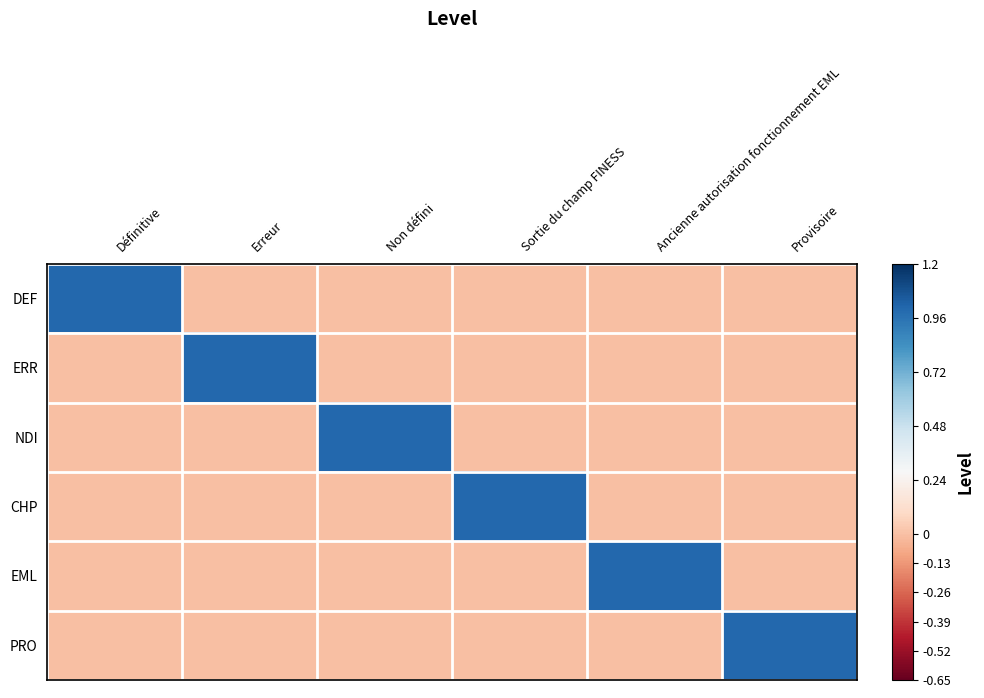

Which has a higher value, Définitive or Non défini?

Définitive